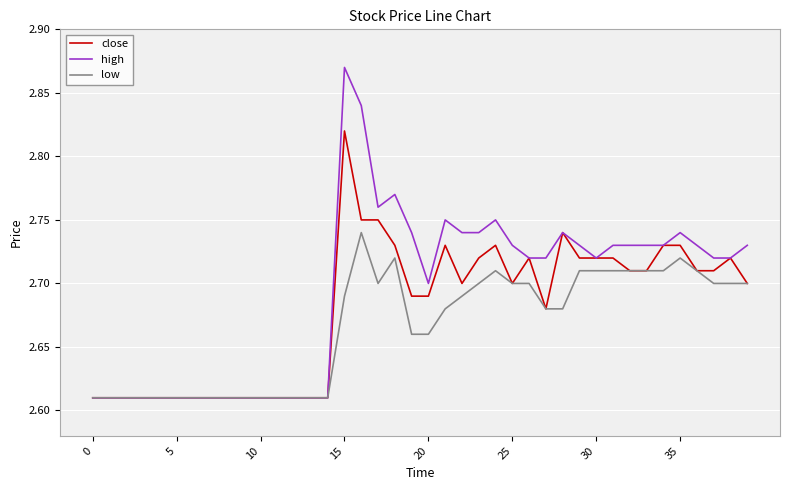

Which series has the largest range (max minus min)?

high